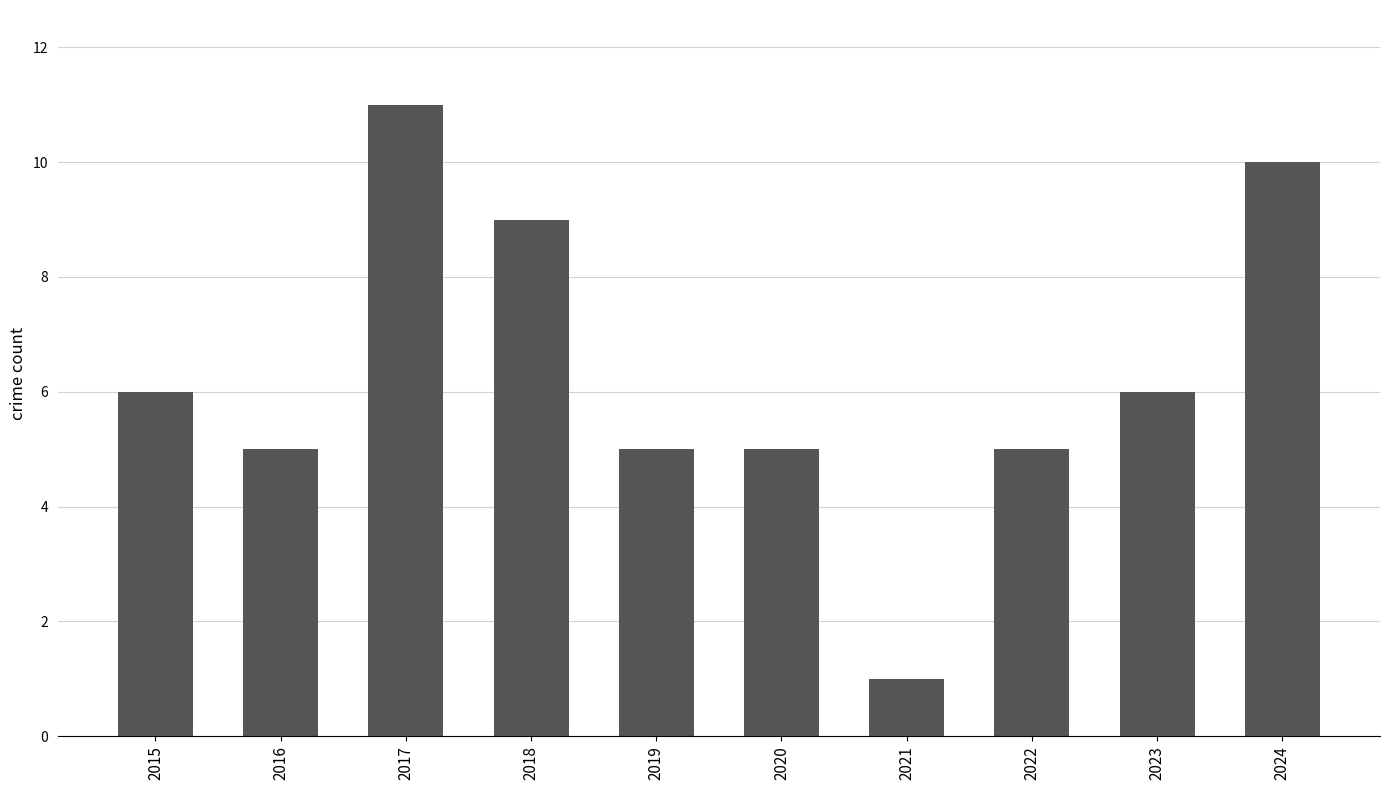

What is the change in value from 2018 to 2019?

-4